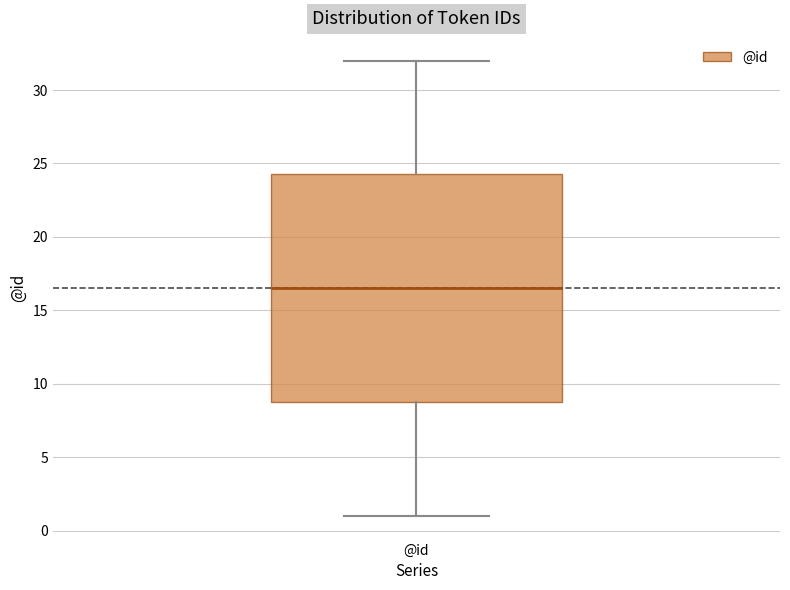

Transcribe this box plot: give where the median line is, the range the box spans, and where the two whiskers end, as read against the y-axis. The values are not printed on the chart, so give them approximately, as read against the axis.

median 16.5, box 9.0 to 24.5, whiskers 1.0 to 32.0